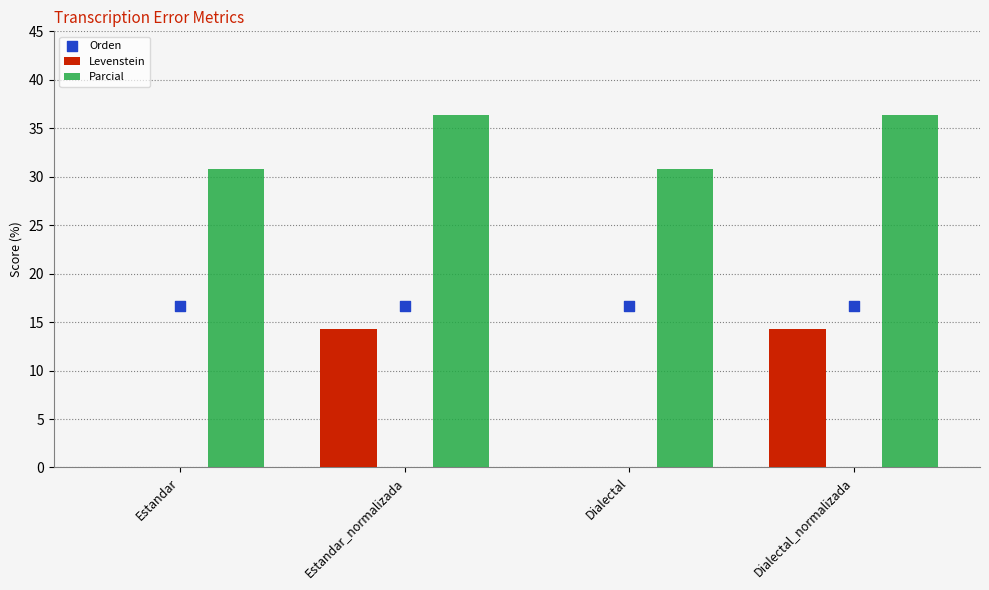

At how many categories does at least one series exceed 13?

4